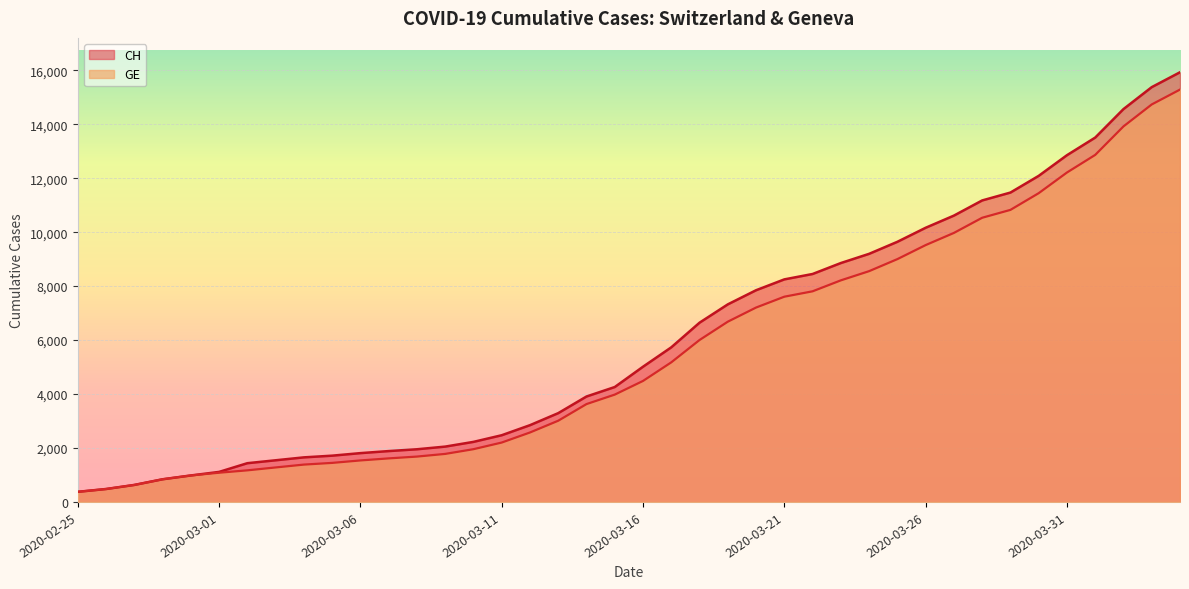

What is the maximum value for GE?

15284